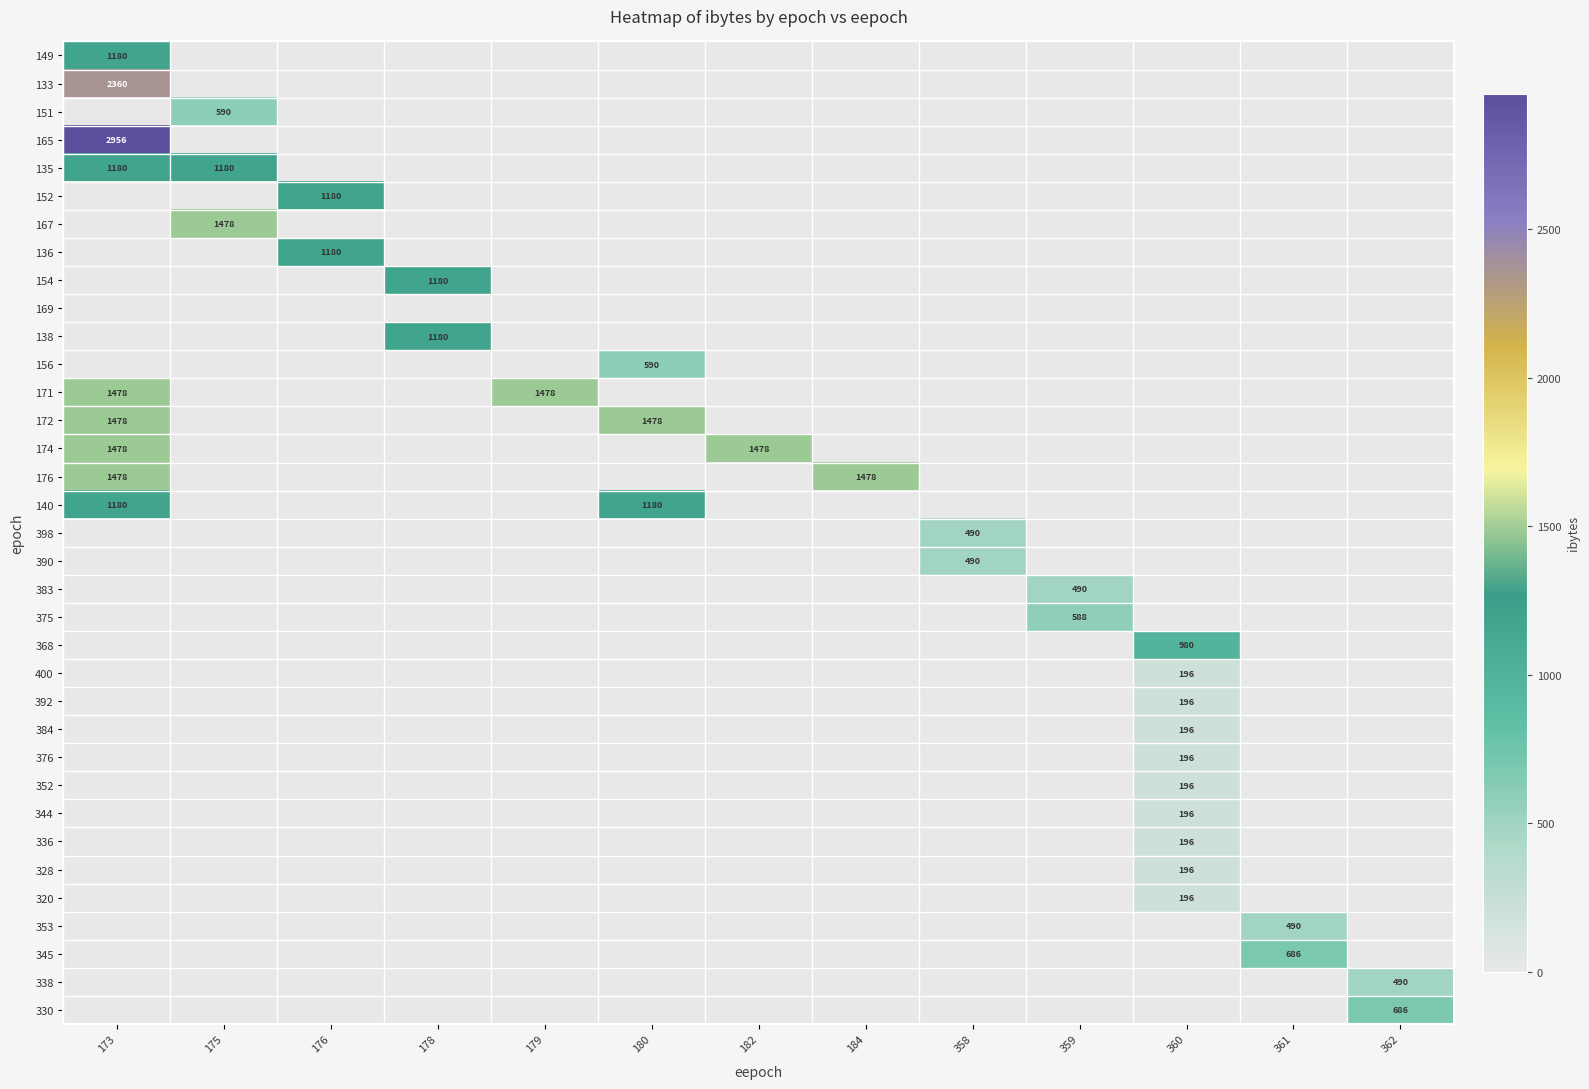

At which category is the sum across all series the highest?

173